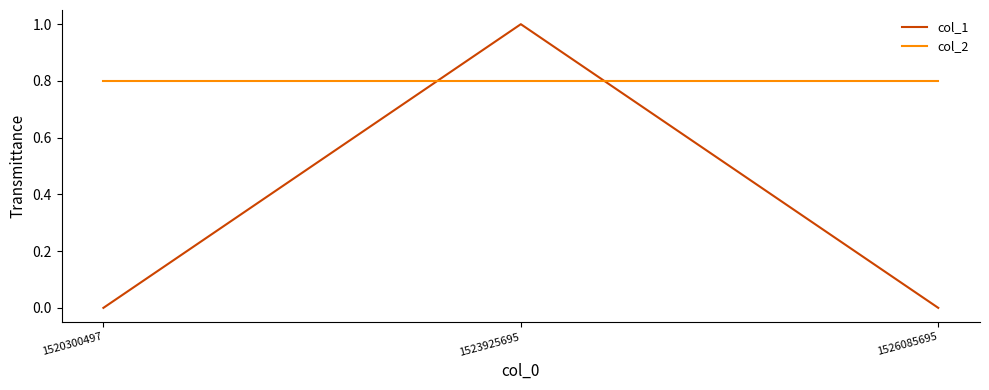

What value does the col_2 series have at 1523925695?

0.8